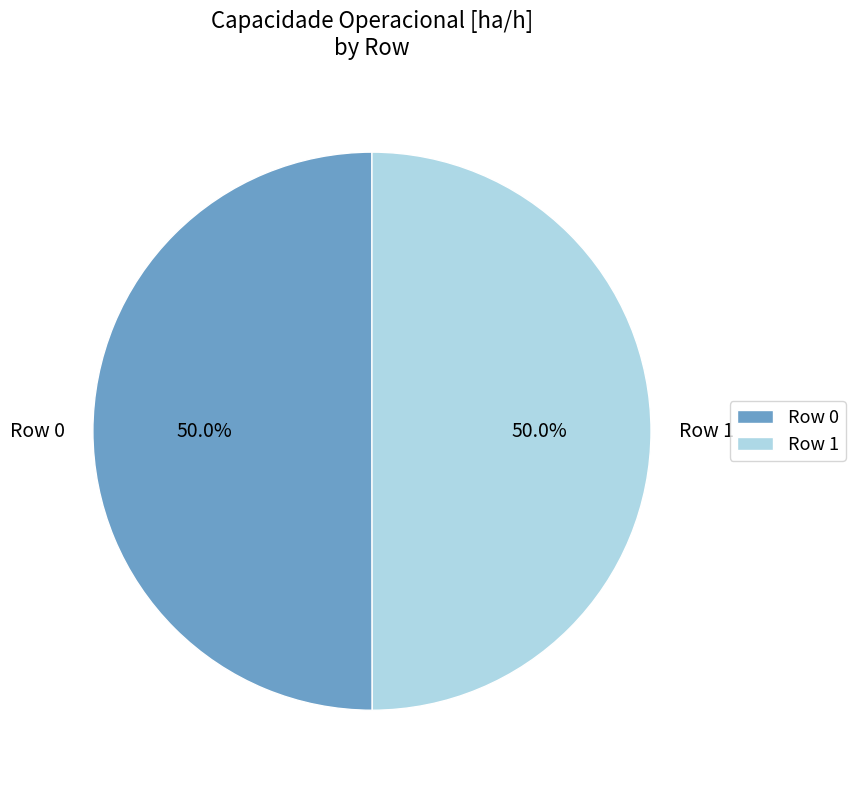

Approximately how many times larger is the value at Row 0 compared to Row 1?

1.0